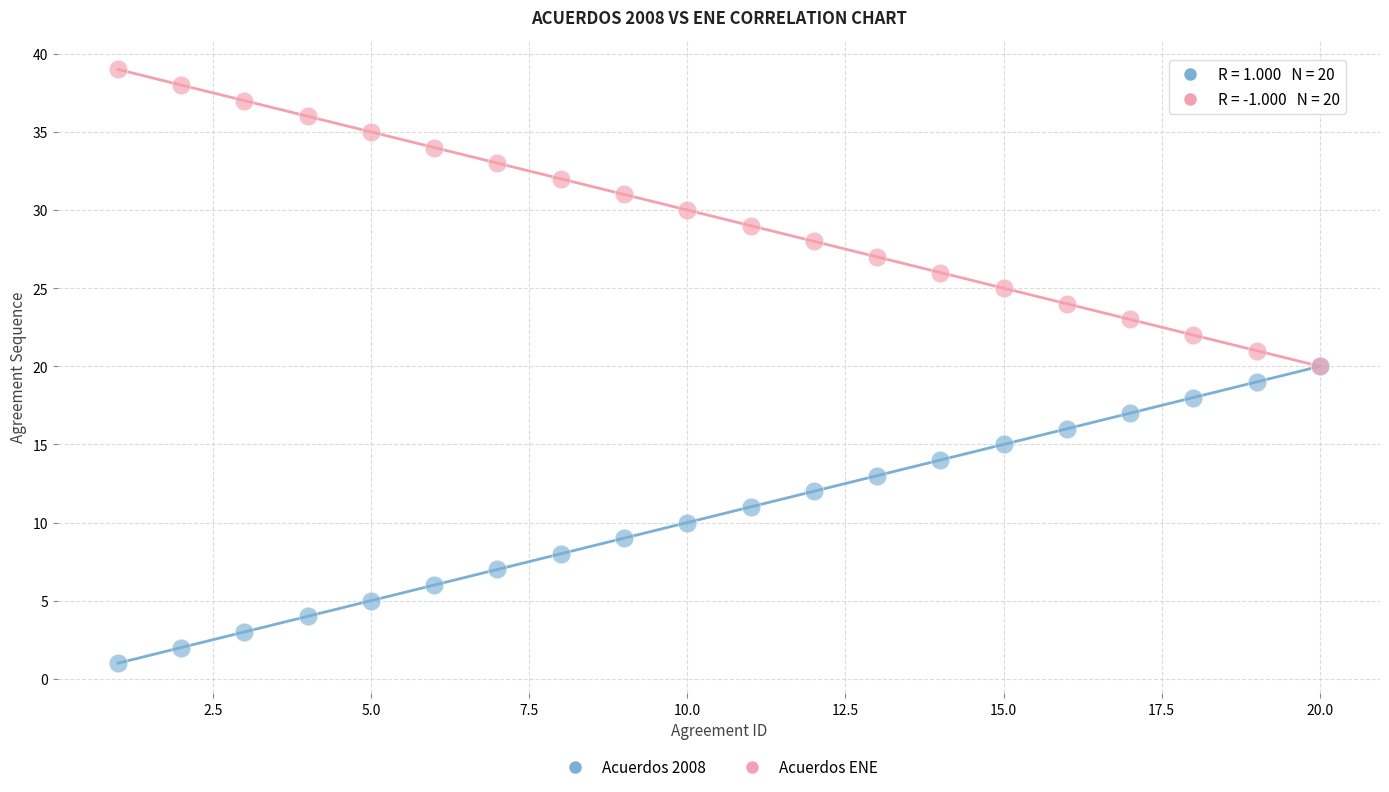

Which series reaches the maximum Y coordinate?

Acuerdos ENE